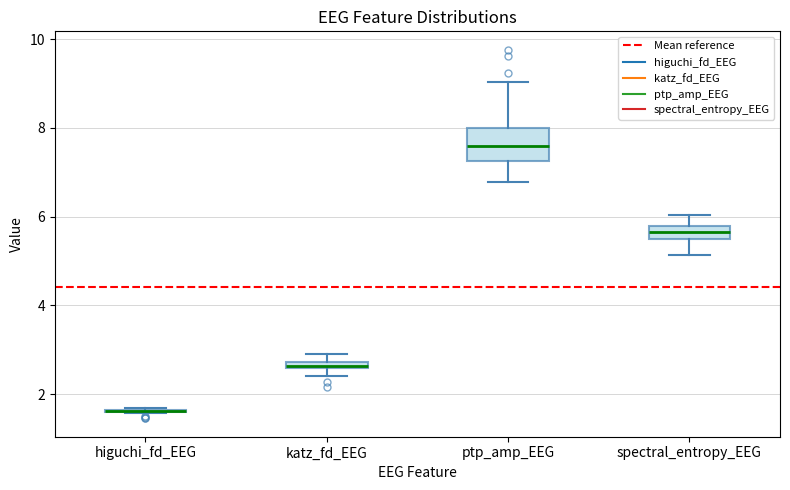

Which box is the tallest, from its lower edge to its upper edge?

ptp_amp_EEG